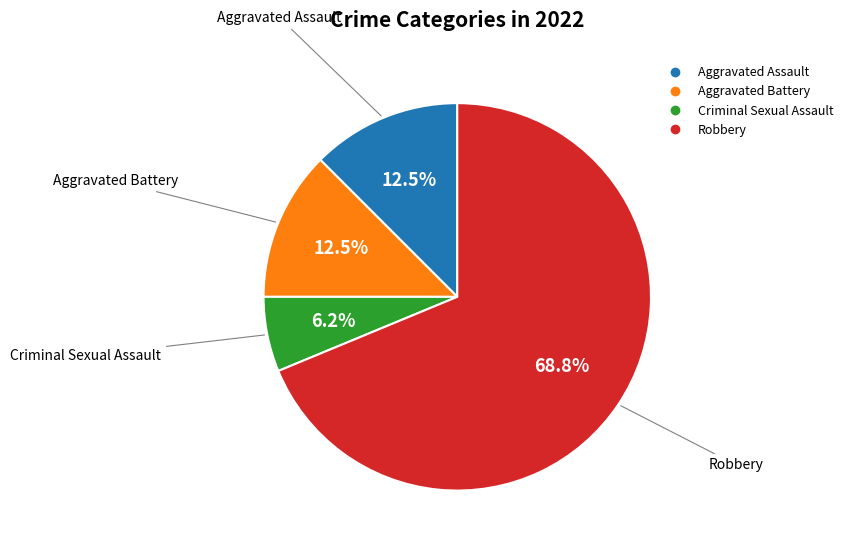

What portion of the pie excludes Aggravated Battery?

87.5%